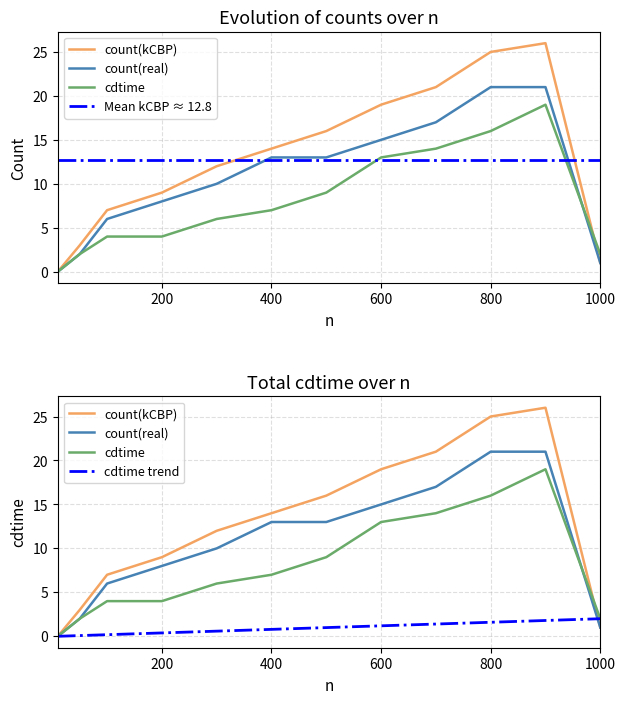

At which label does count(kCBP) reach its minimum?

10